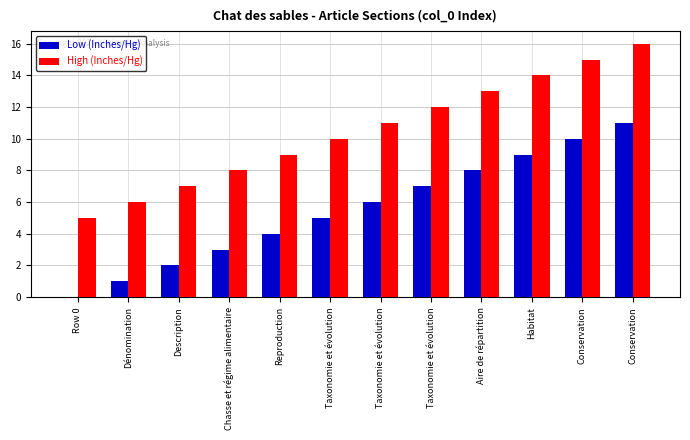

Are the bars grouped side by side (vs. stacked)?

Yes